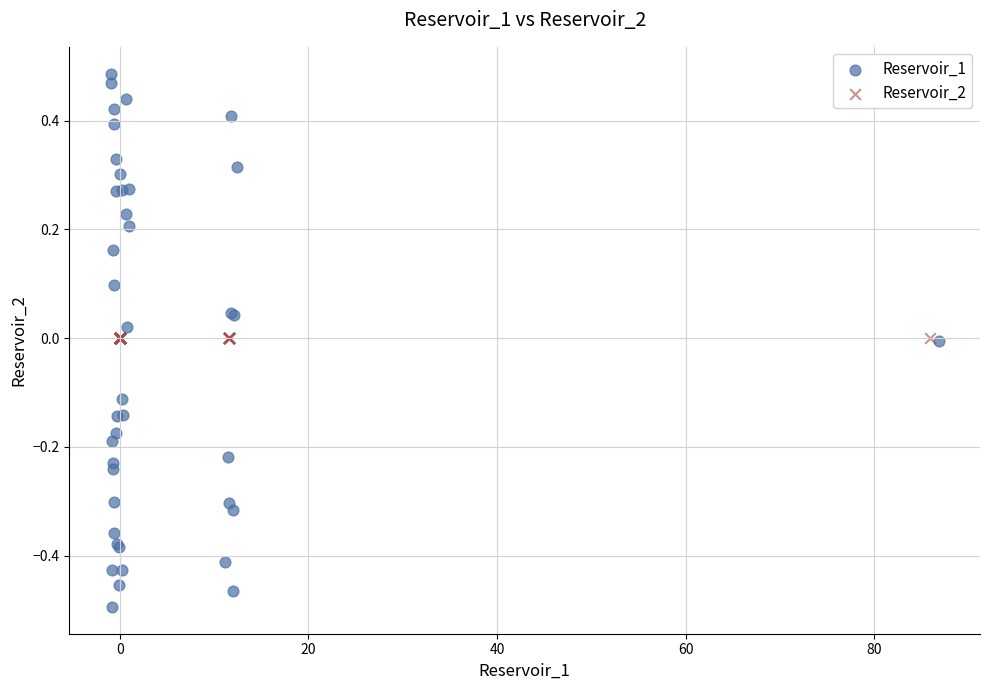

Which series contains the lowest Y value?

Reservoir_1